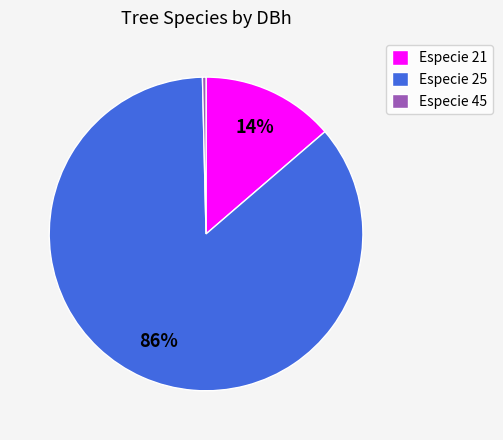

Which has a higher value, Especie 45 or Especie 21?

Especie 21